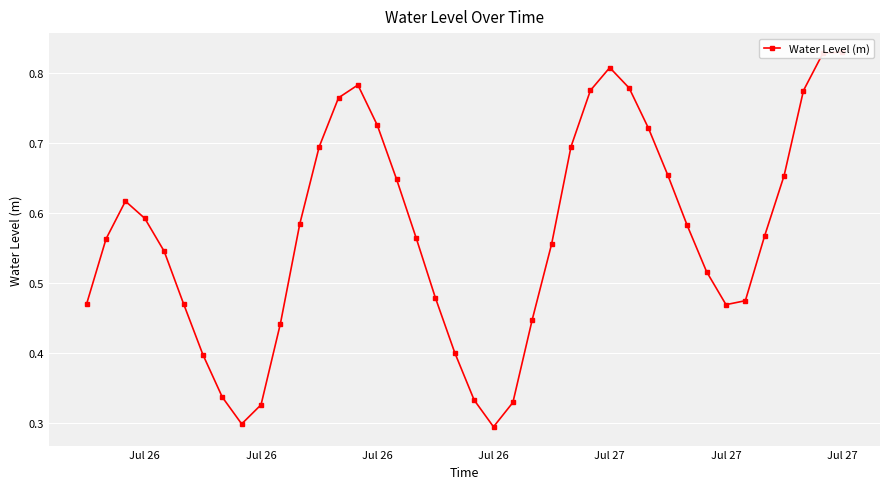

What is the sum of all values?

22.8